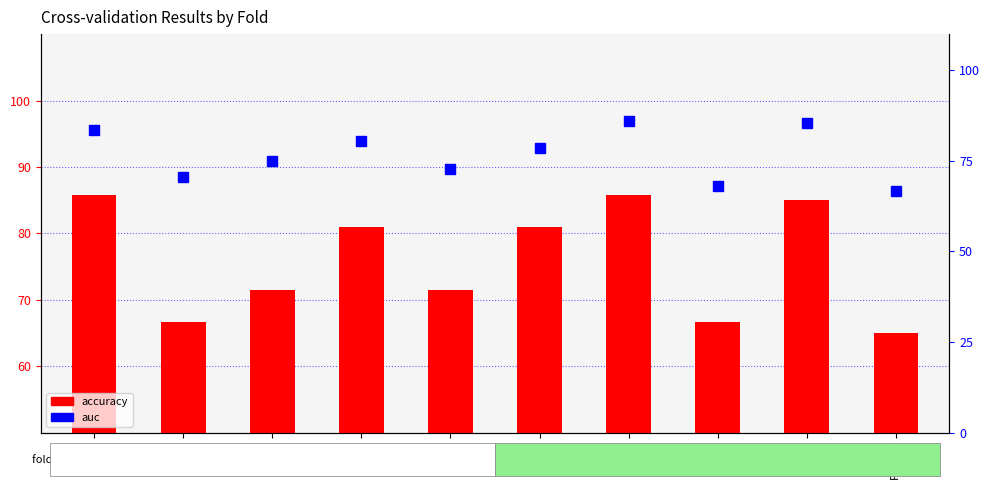

Are the bars grouped side by side (vs. stacked)?

Yes